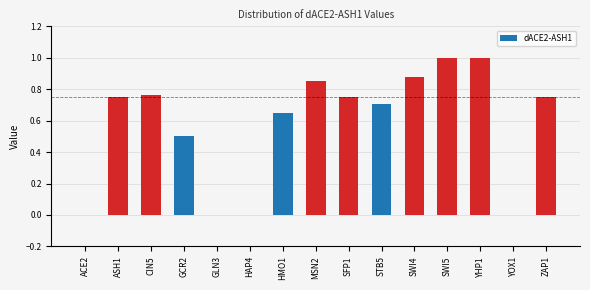

The chart shows a value of 1.0 at YHP1. True or false?

True